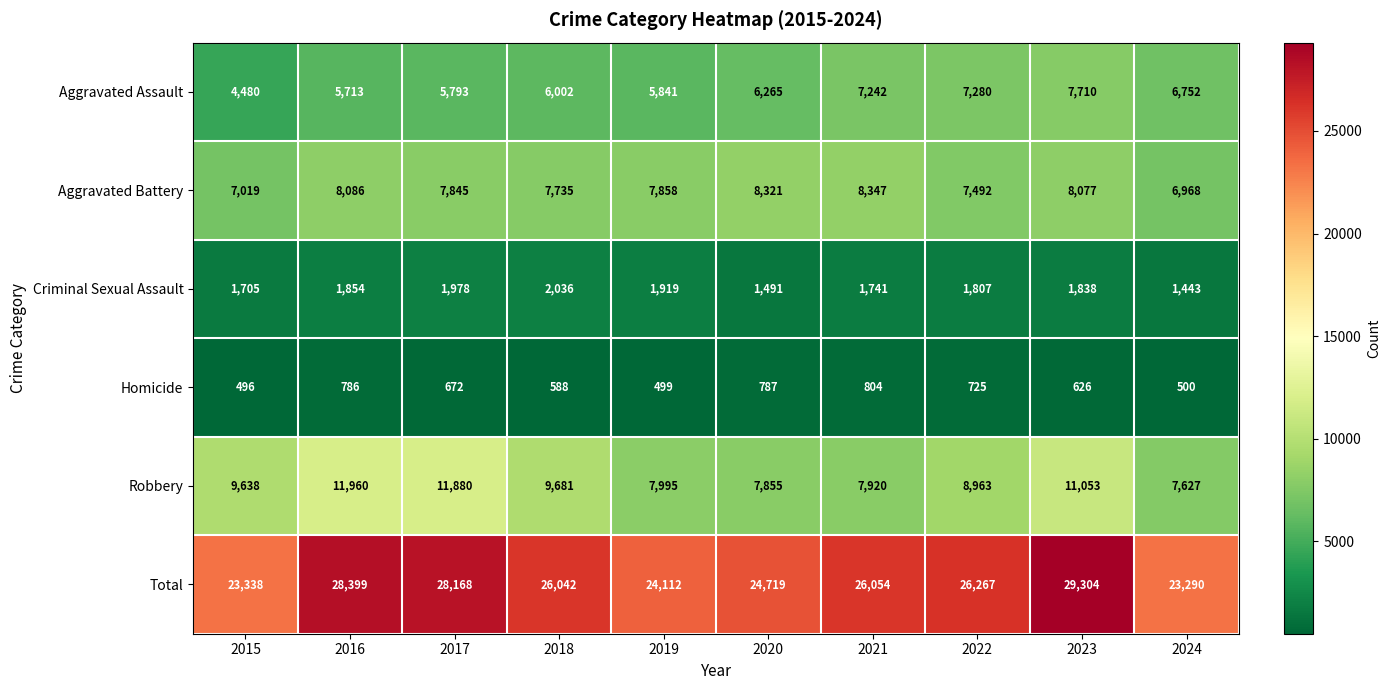

List the series in order of their peak value, highest first.

Total, Robbery, Aggravated Battery, Aggravated Assault, Criminal Sexual Assault, Homicide